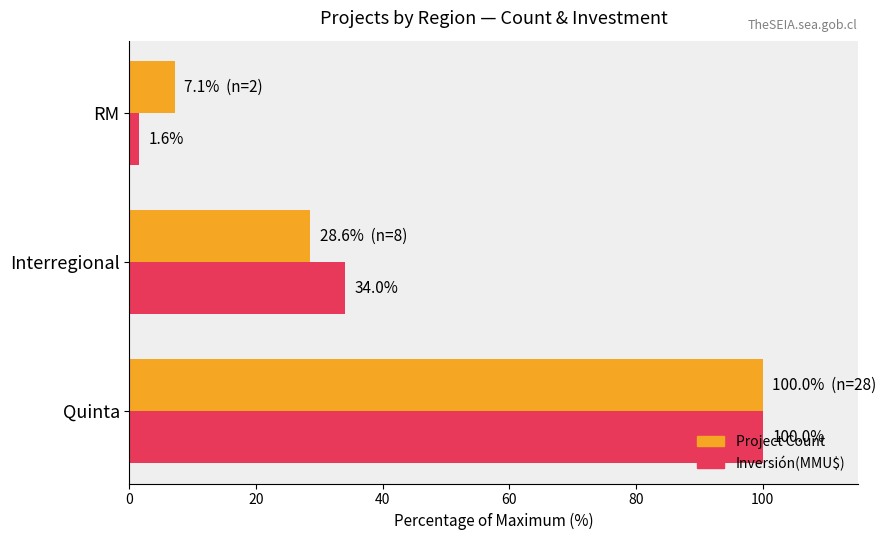

What is the total value across all series at RM?

8.7